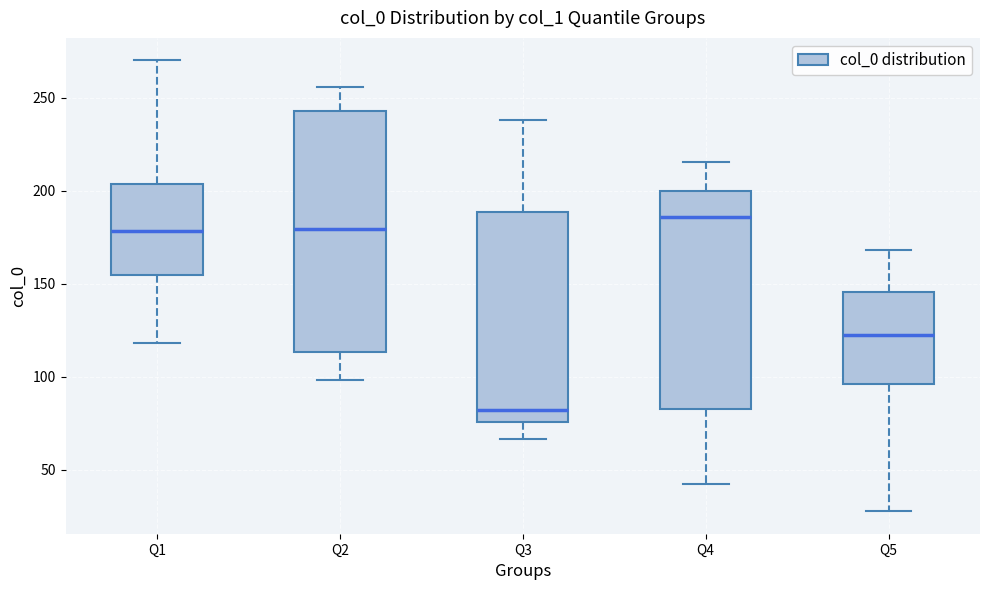

Which box is the tallest, from its lower edge to its upper edge?

Q2